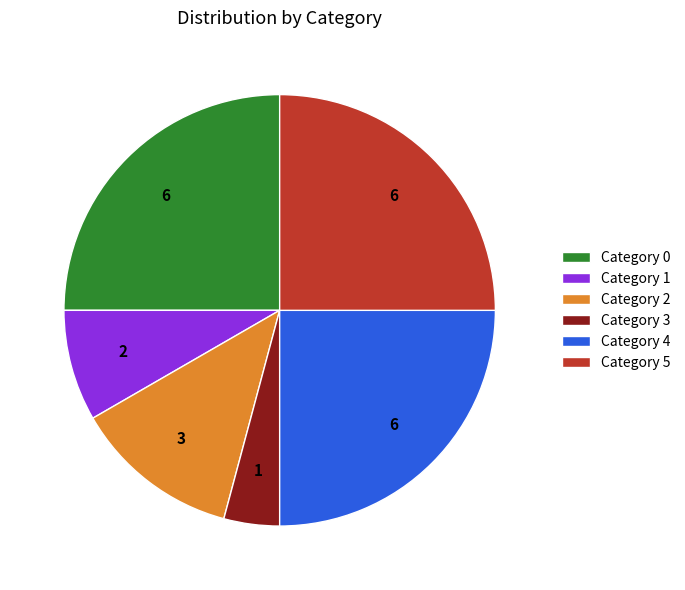

Count the number of slices in the pie.

6